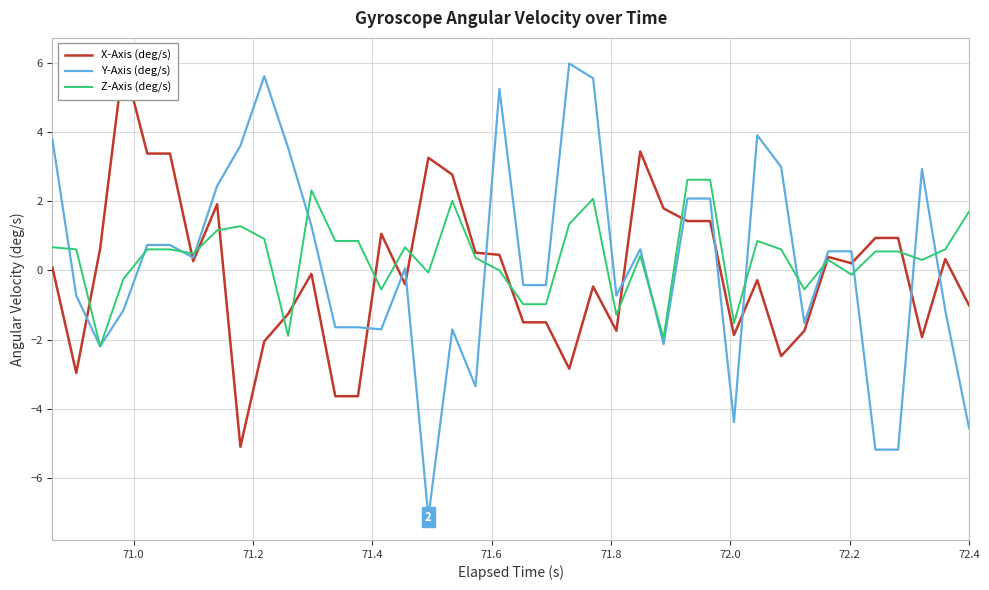

What is the lowest value of the Y-Axis (deg/s) series?

-7.1